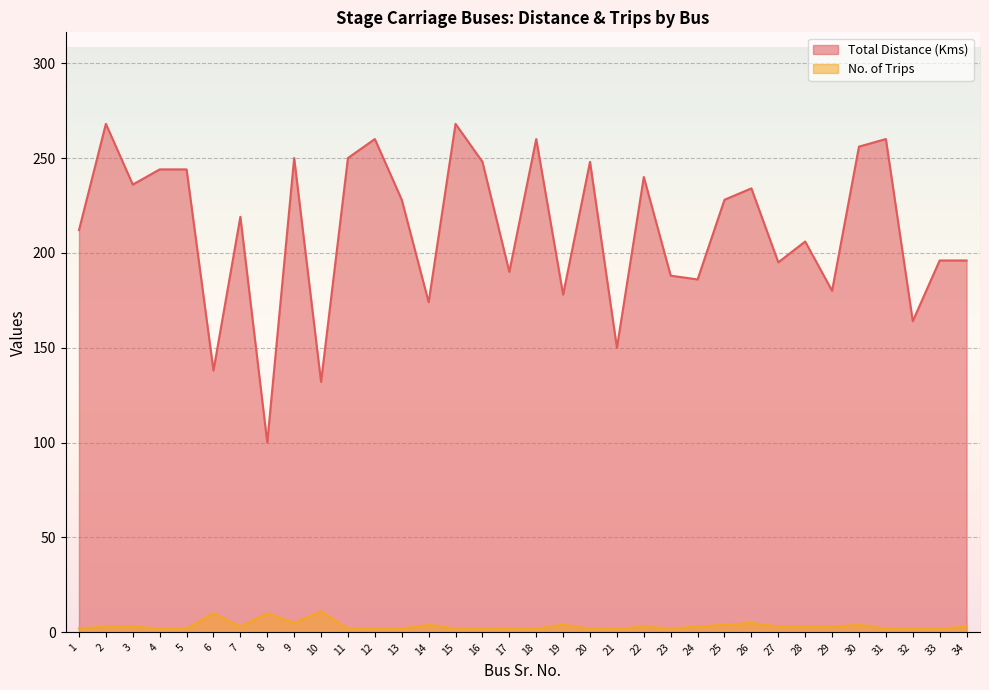

List the labels in order of No. of Trips value, largest first.

10, 6, 8, 9, 26, 14, 19, 25, 30, 2, 3, 7, 22, 24, 27, 28, 29, 34, 1, 4, 5, 11, 12, 13, 15, 16, 17, 18, 20, 21, 23, 31, 32, 33